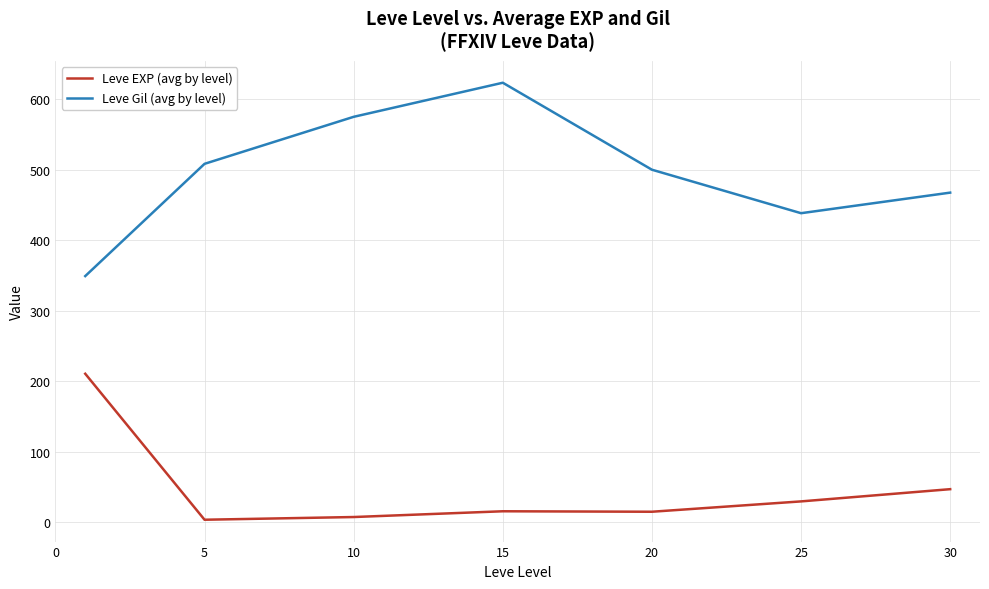

What is the difference between the maximum and second lowest values in the Leve EXP (avg by level) series?

203.2